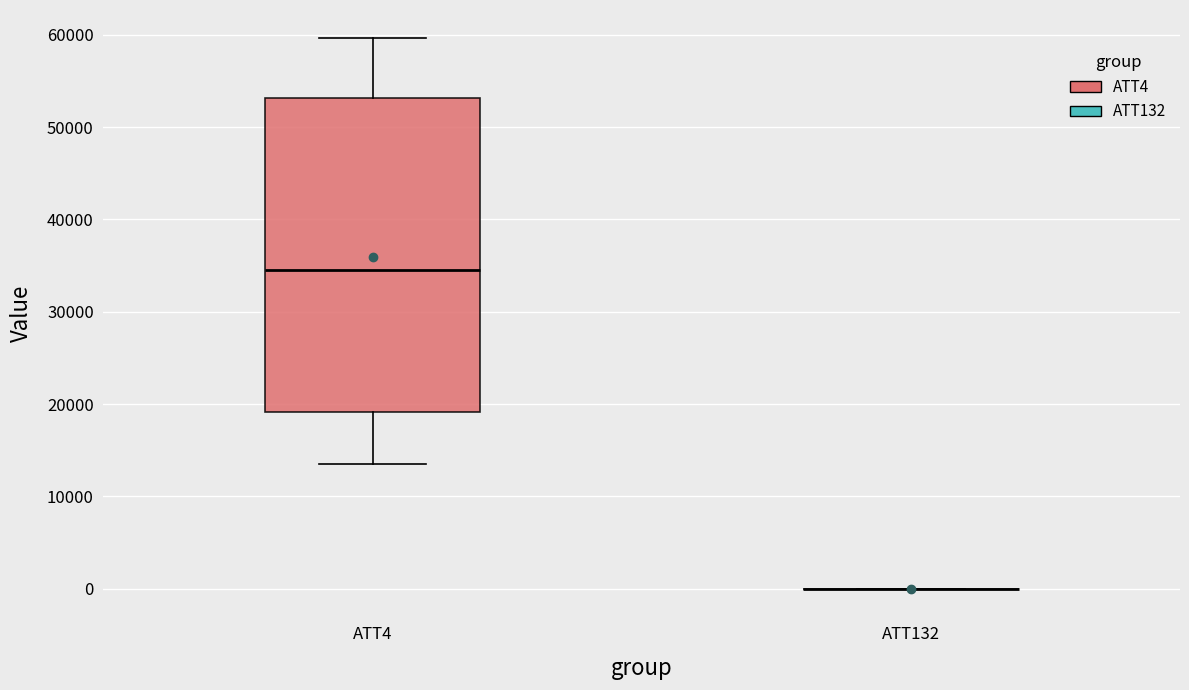

Reading left to right, read every box against the y-axis: the position of its median line, the range the box covers, and the ends of its whiskers. The values are not printed on the chart, so give them approximately, as read against the axis.

ATT4: median 35000, box 19000 to 53000, whiskers 14000 to 60000
ATT132: box collapsed to a line at 0, whiskers 0 to 0